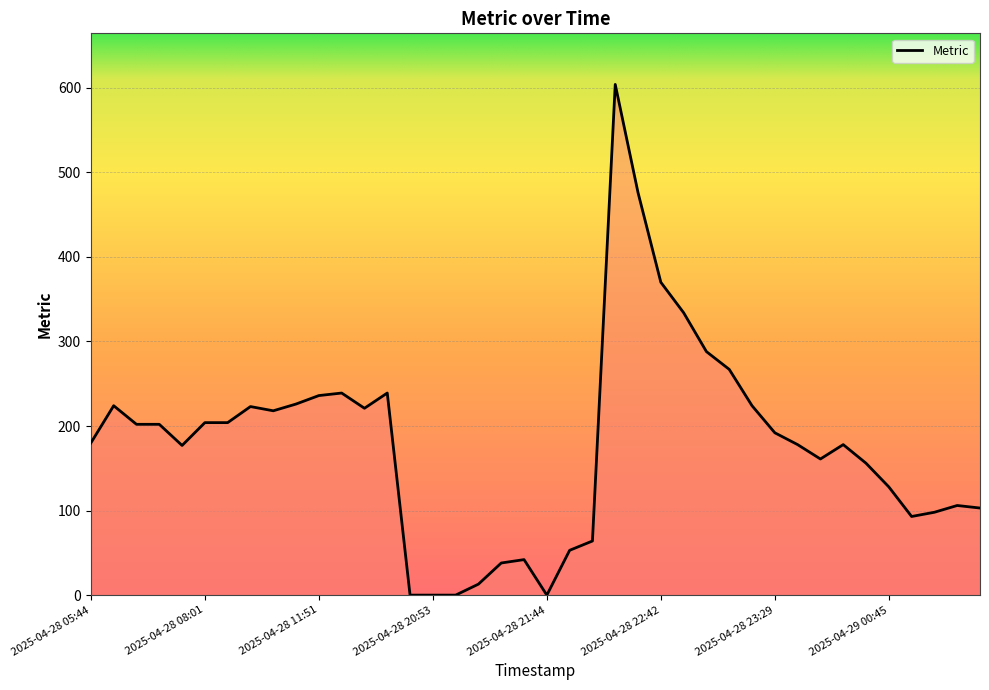

What is the difference between the maximum and minimum values?

604